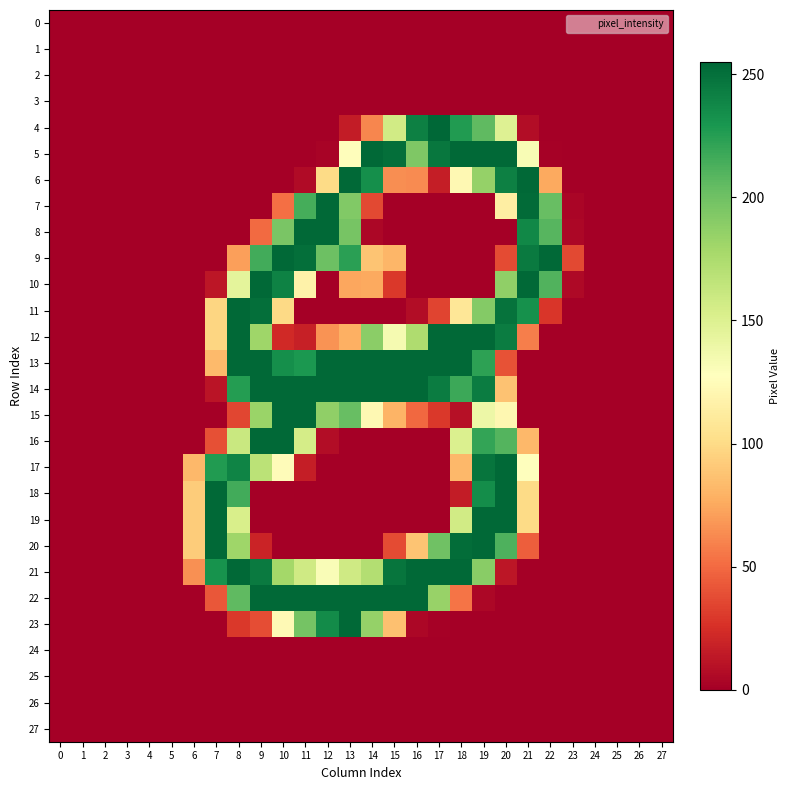

Count the number of categories in the chart.

28